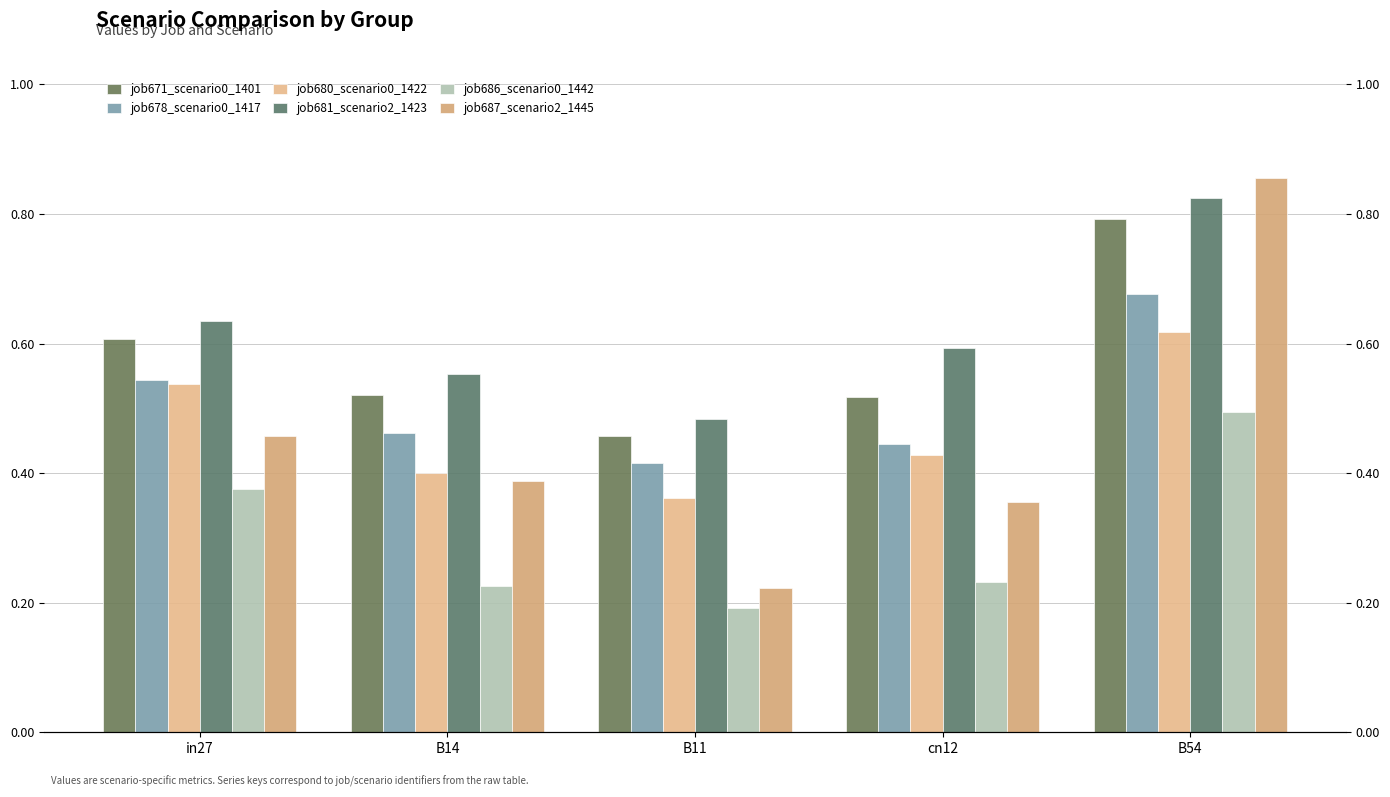

Reading right to left, list all the values displayed in this chart.

job671_scenario0_1401: B54=0.8	cn12=0.5	B11=0.5	B14=0.5	in27=0.6
job678_scenario0_1417: B54=0.7	cn12=0.4	B11=0.4	B14=0.5	in27=0.5
job680_scenario0_1422: B54=0.6	cn12=0.4	B11=0.4	B14=0.4	in27=0.5
job681_scenario2_1423: B54=0.8	cn12=0.6	B11=0.5	B14=0.6	in27=0.6
job686_scenario0_1442: B54=0.5	cn12=0.2	B11=0.2	B14=0.2	in27=0.4
job687_scenario2_1445: B54=0.9	cn12=0.4	B11=0.2	B14=0.4	in27=0.5